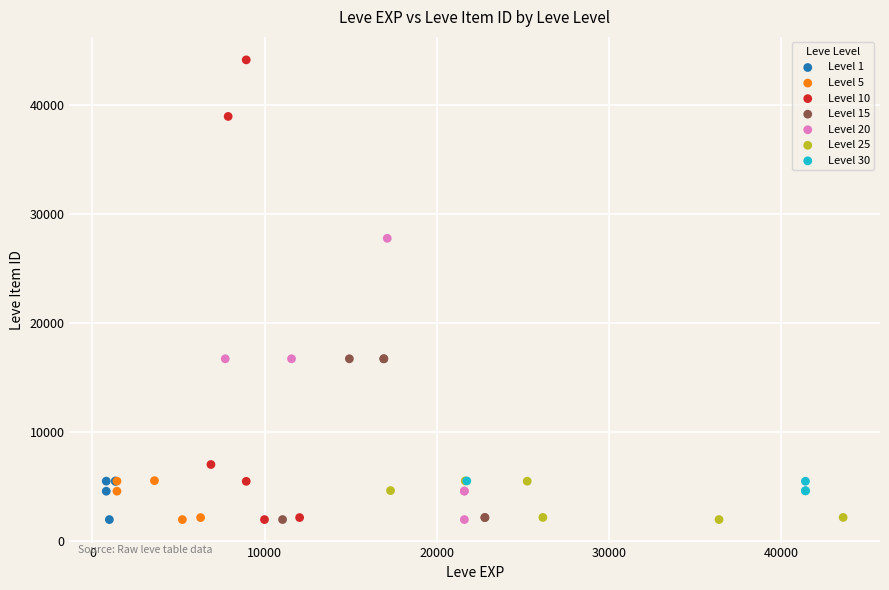

Which series has the largest Y range (max minus min)?

Level 10